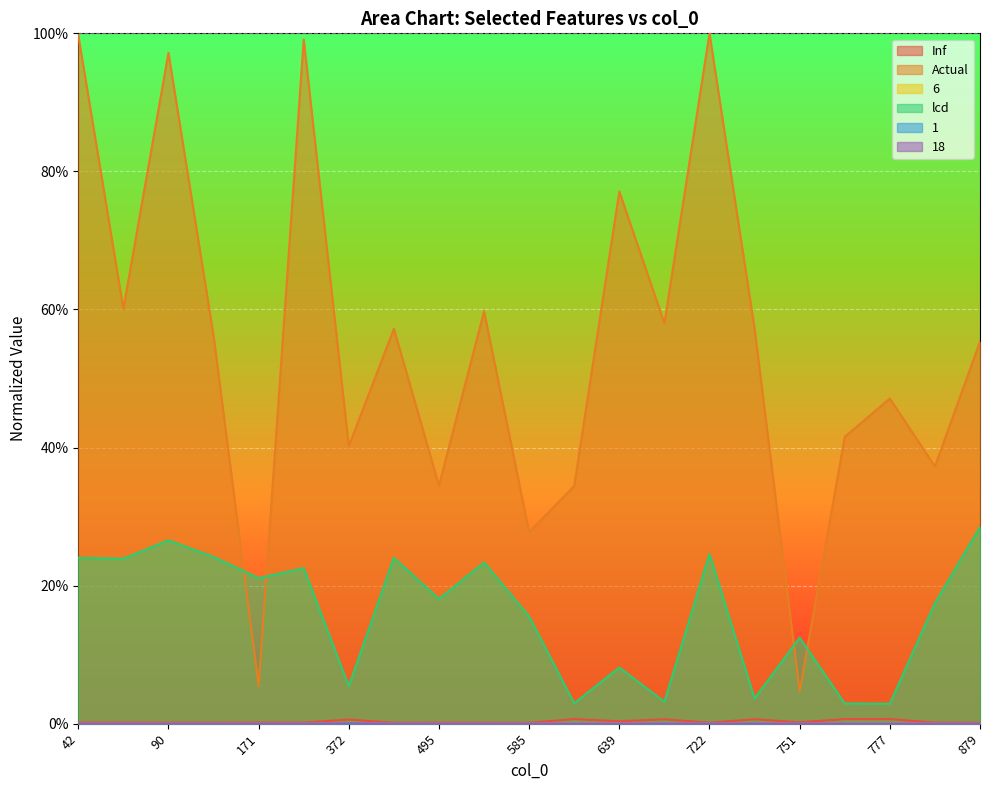

Rank the categories by lcd value from highest to lowest.

879, 90, 722, 133, 42, 490, 50, 517, 197, 171, 495, 814, 585, 751, 639, 372, 725, 651, 638, 769, 777